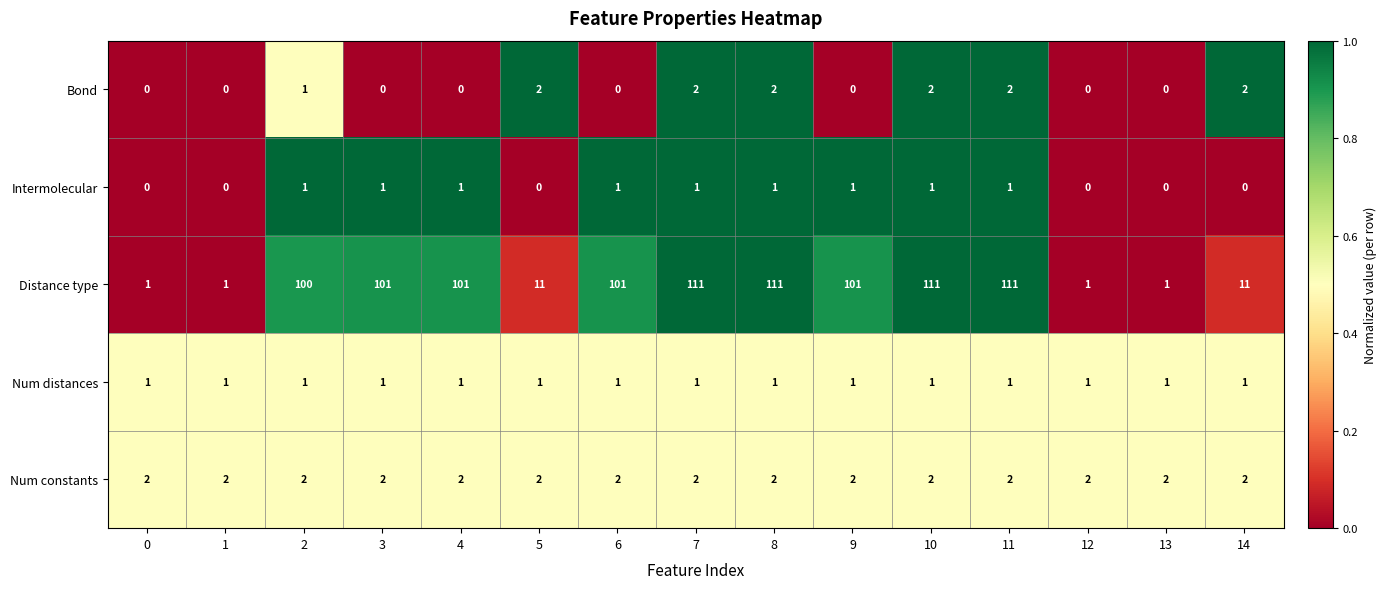

What is the difference between the second highest and minimum values in the Distance type series?

110